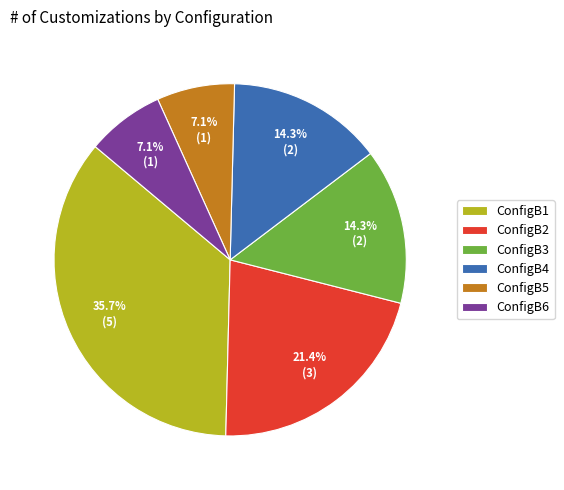

To the nearest percent, what is the difference between the largest and smallest slice percentages?

29%